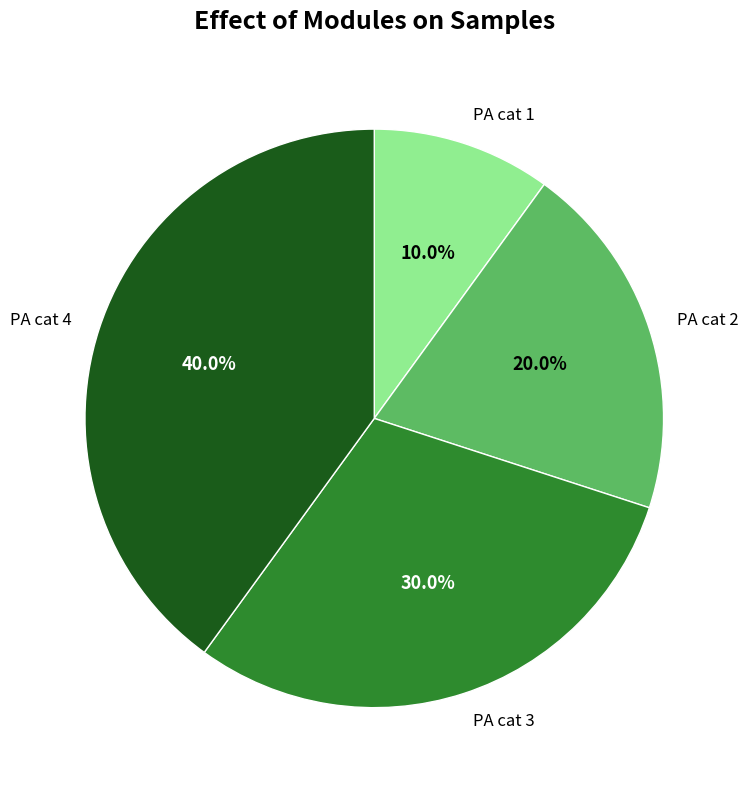

True or false: PA cat 1 accounts for 10% of the total.

True